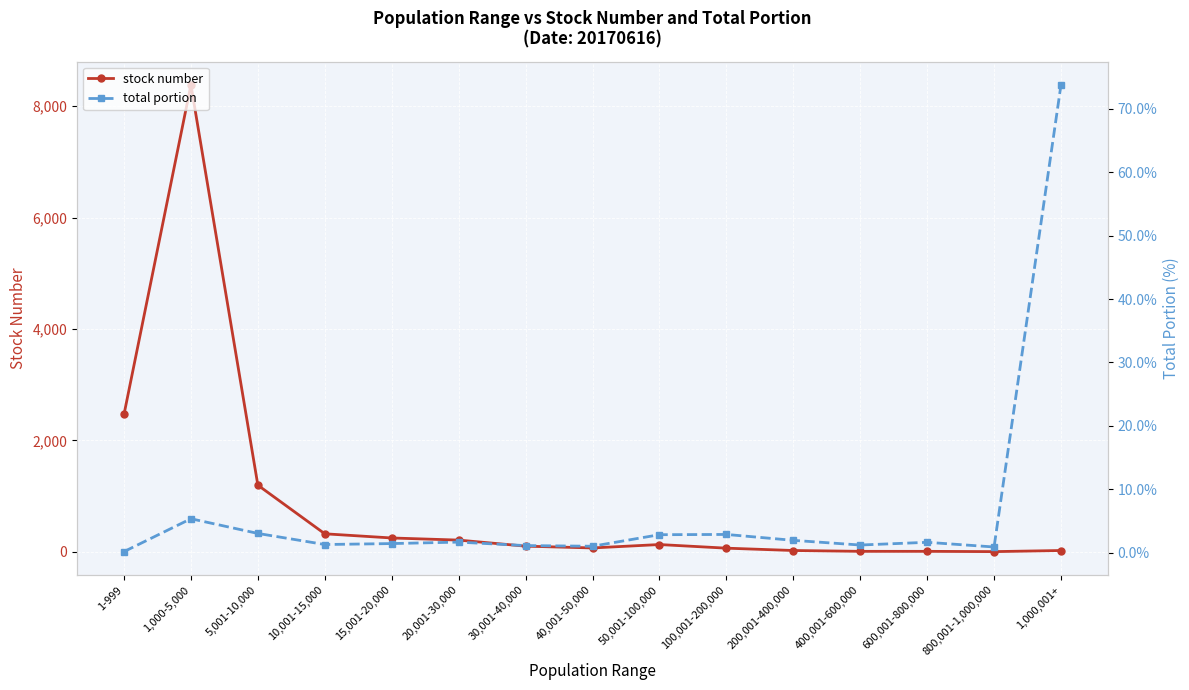

What is the total value across all series at 5,001-10,000?

1199.0